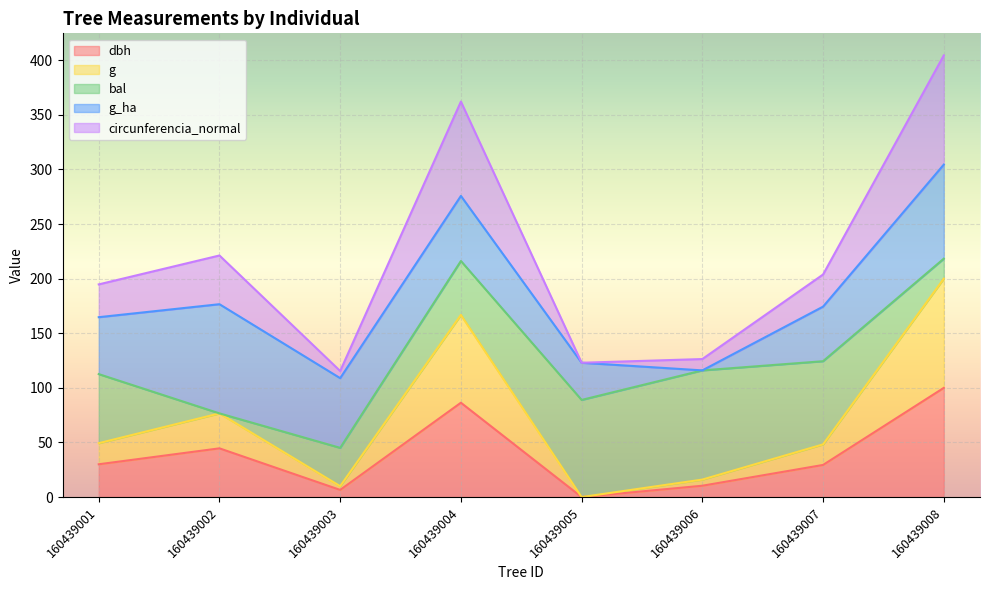

What is the total value across all series at 160439008?

404.5